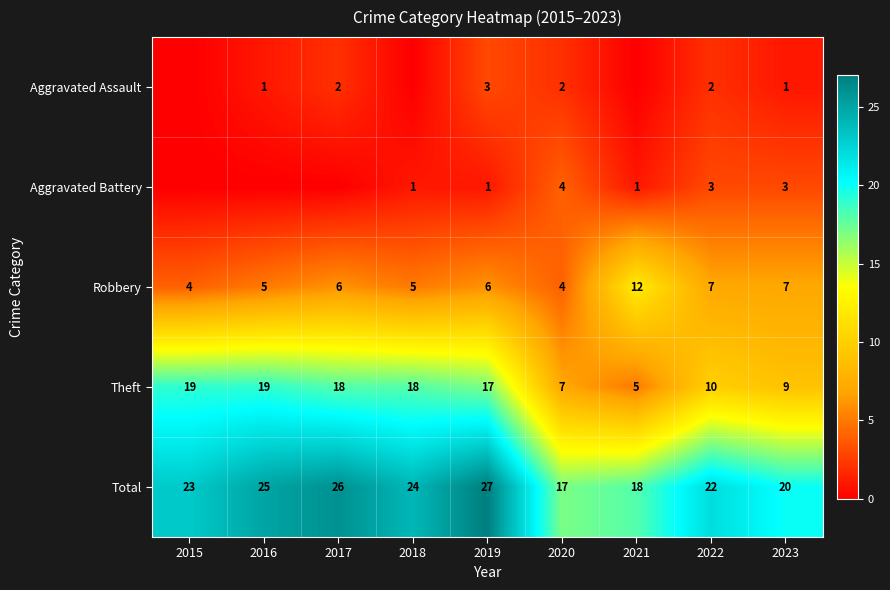

The value of Aggravated Battery at 2023 is 1. True or false?

False